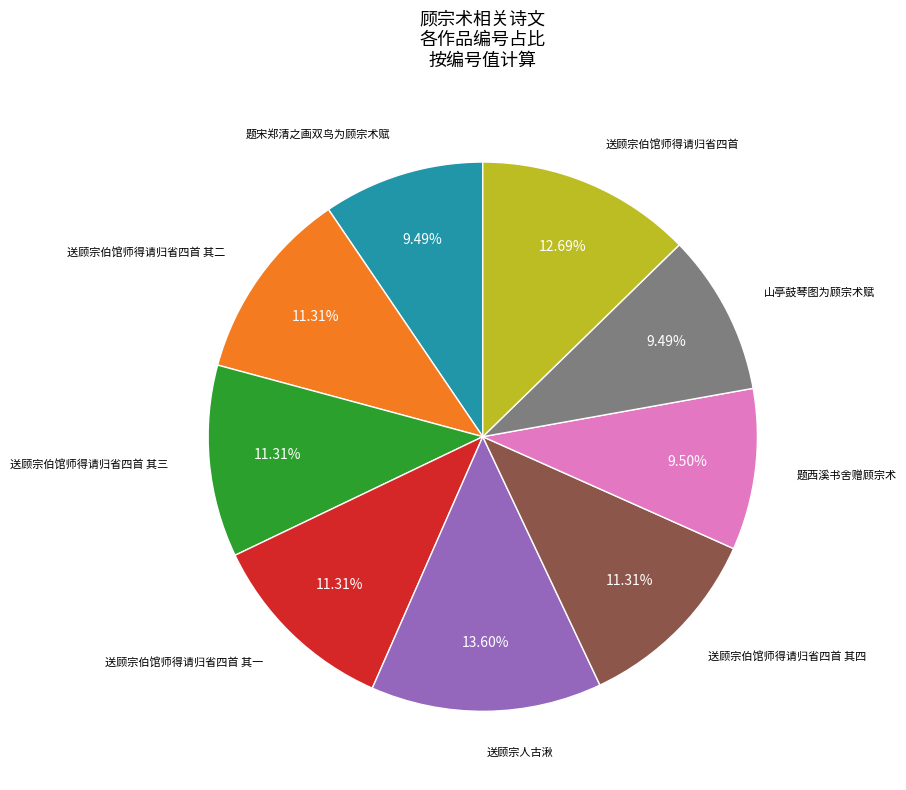

What is the ratio of the value at 送顾宗伯馆师得请归省四首 其四 to the value at 送顾宗伯馆师得请归省四首 其二?

1.0